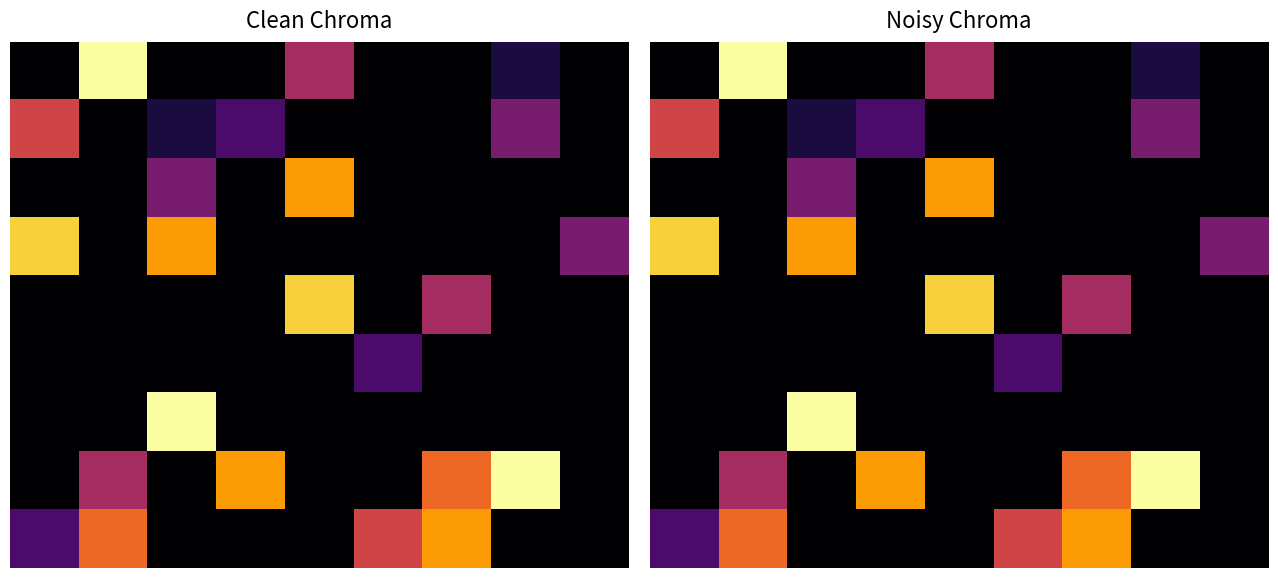

At which category is the sum across all series the highest?

2